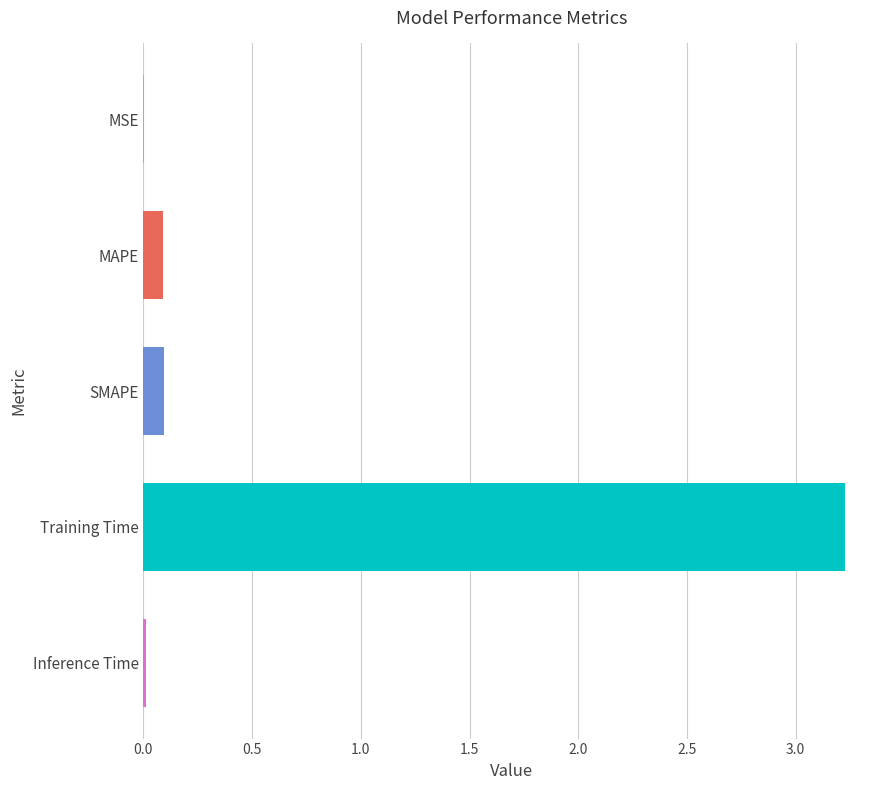

What is the greatest value displayed?

3.2